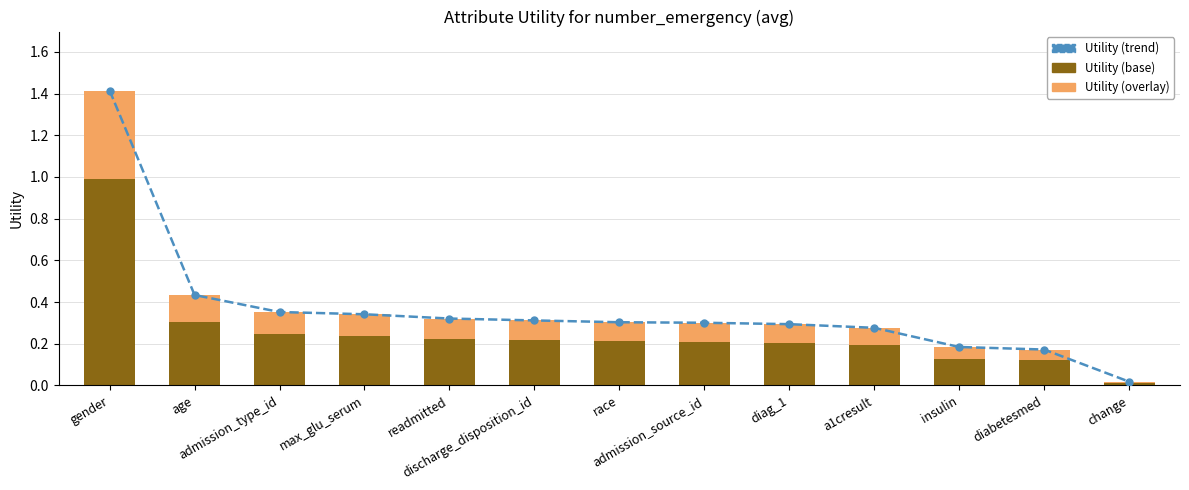

What is the label of the 3rd bar from the right?

insulin